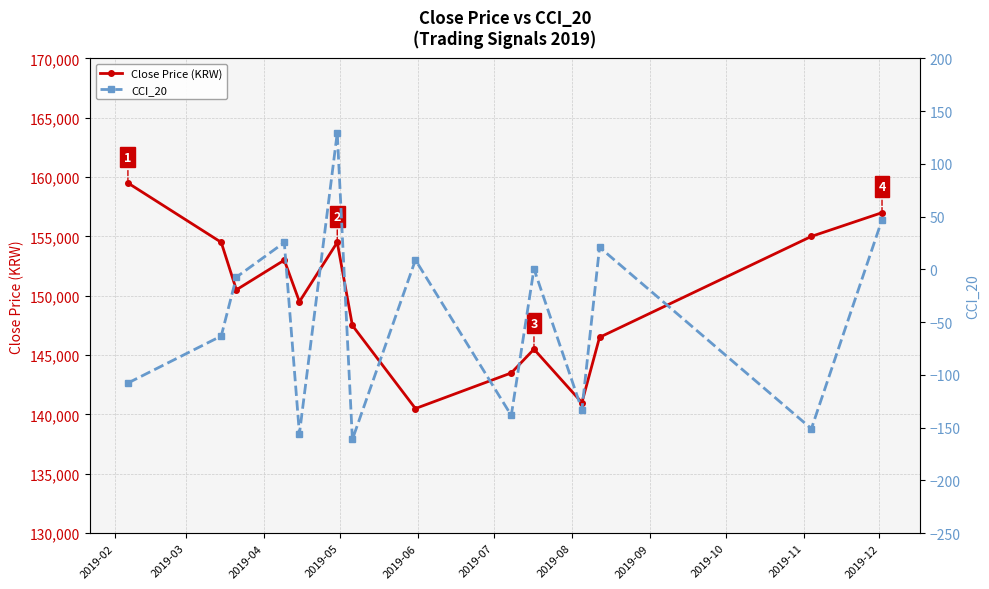

In Close Price (KRW), how many points are lower than both neighbors (excluding endpoints)?

4